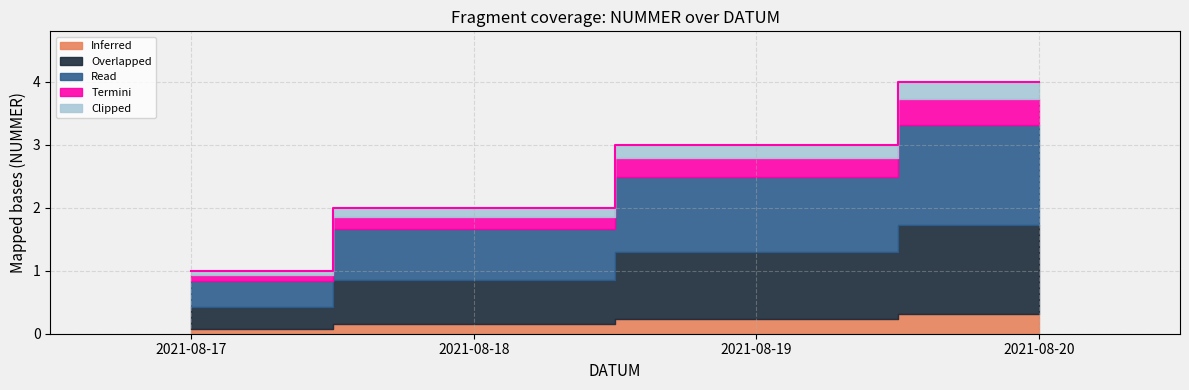

Which category has the lowest value across all series?

2021-08-17